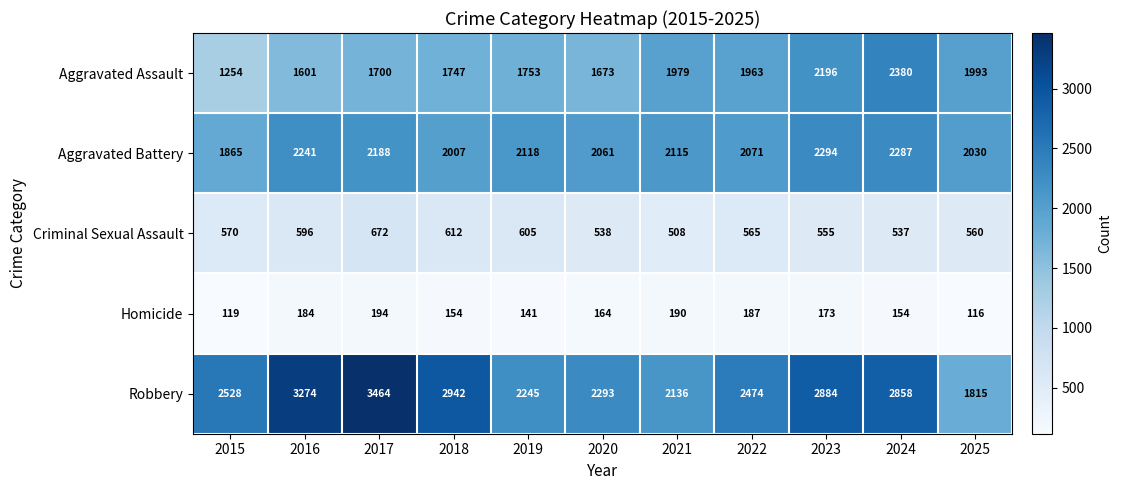

At which category is the sum across all series the highest?

2017